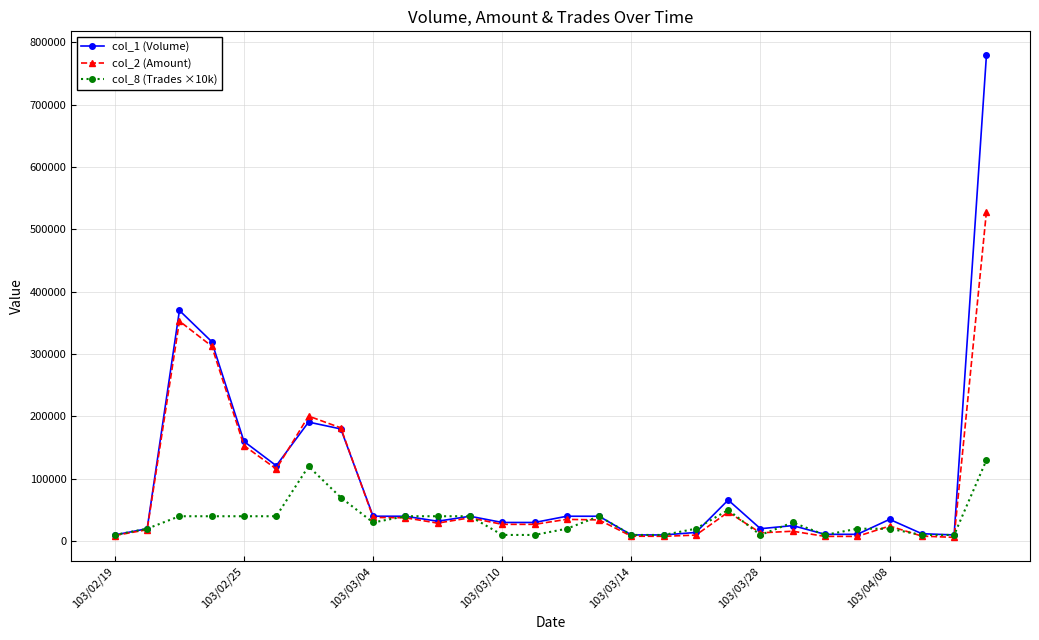

What is the highest value of the col_8 (Trades ×10k) series?

130000